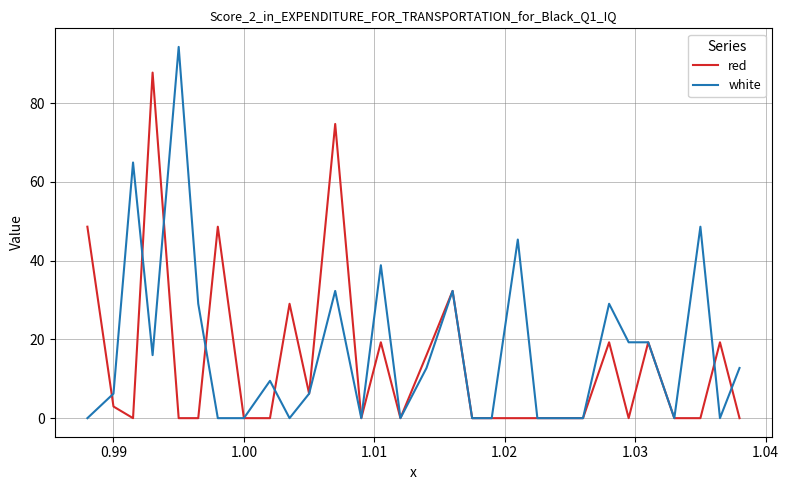

What is the maximum value for red?

87.7